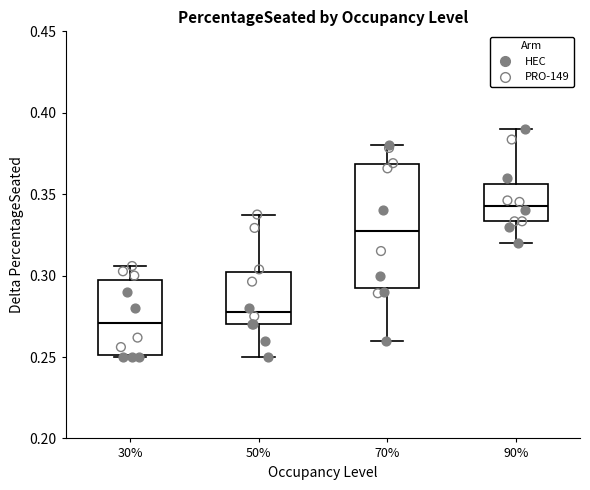

Reading left to right, transcribe this box plot: for each box, give where its median line is, the range the box spans, and where its two whiskers end, as read against the y-axis. The values are not printed on the chart, so give them approximately, as read against the axis.

30%: median 0.270, box 0.250 to 0.300, whiskers 0.250 (just below the box's lower edge) to 0.305
50%: median 0.280, box 0.270 to 0.300, whiskers 0.250 to 0.340
70%: median 0.330, box 0.295 to 0.370, whiskers 0.260 to 0.380
90%: median 0.345, box 0.335 to 0.355, whiskers 0.320 to 0.390